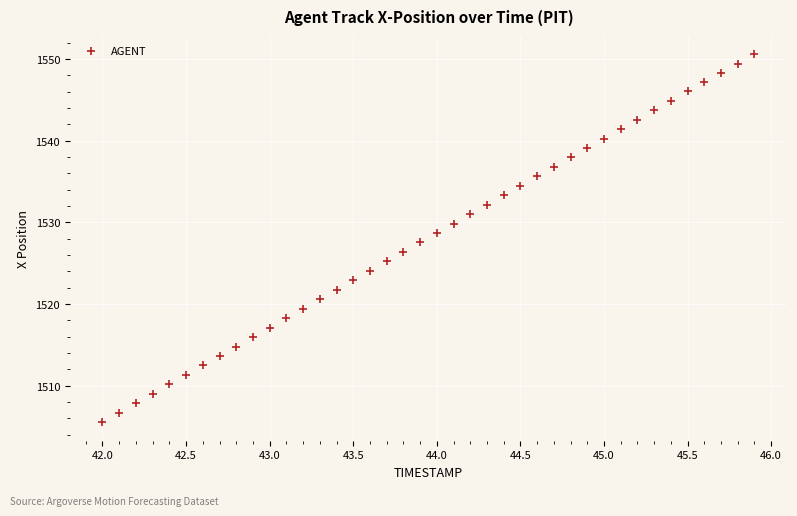

What is the range of X values (max minus min)?

3.9